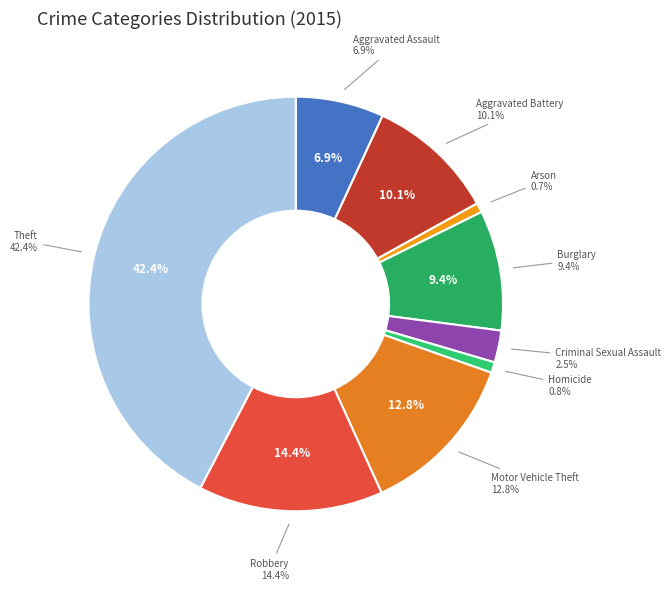

Does Robbery account for over 50% of the chart?

No